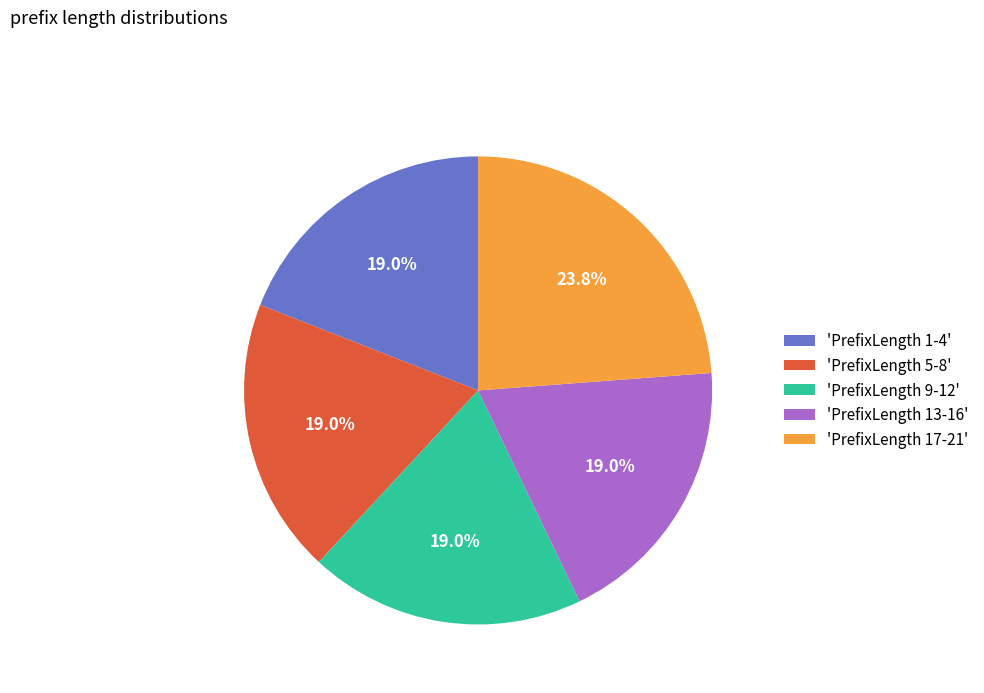

Is there a majority slice in this chart?

No